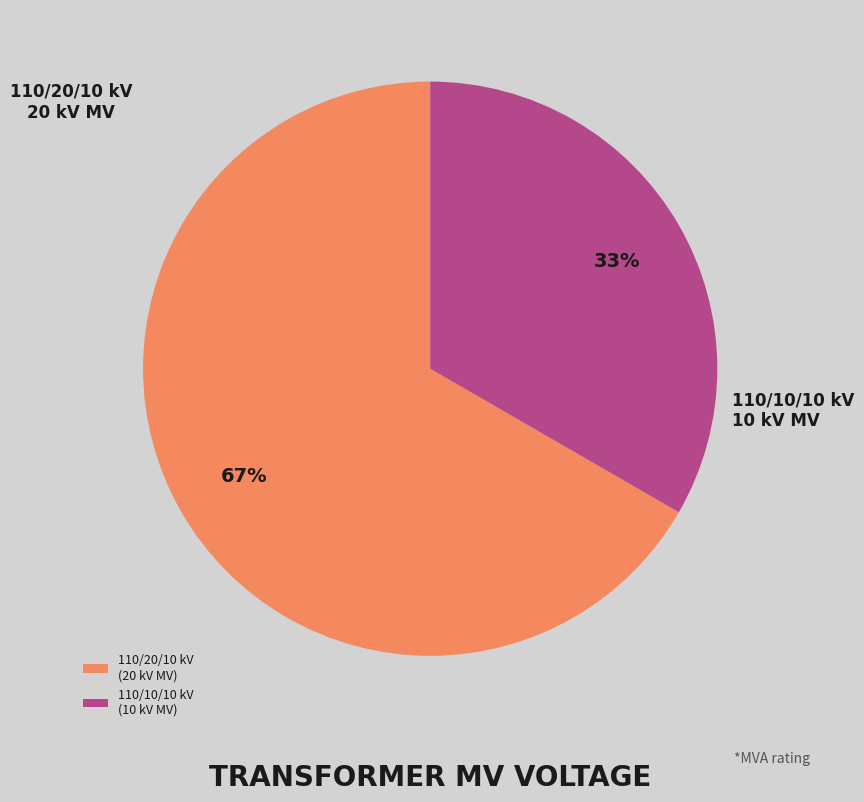

True or false: 110/20/10 kV (20 kV MV) accounts for 77% of the total.

False